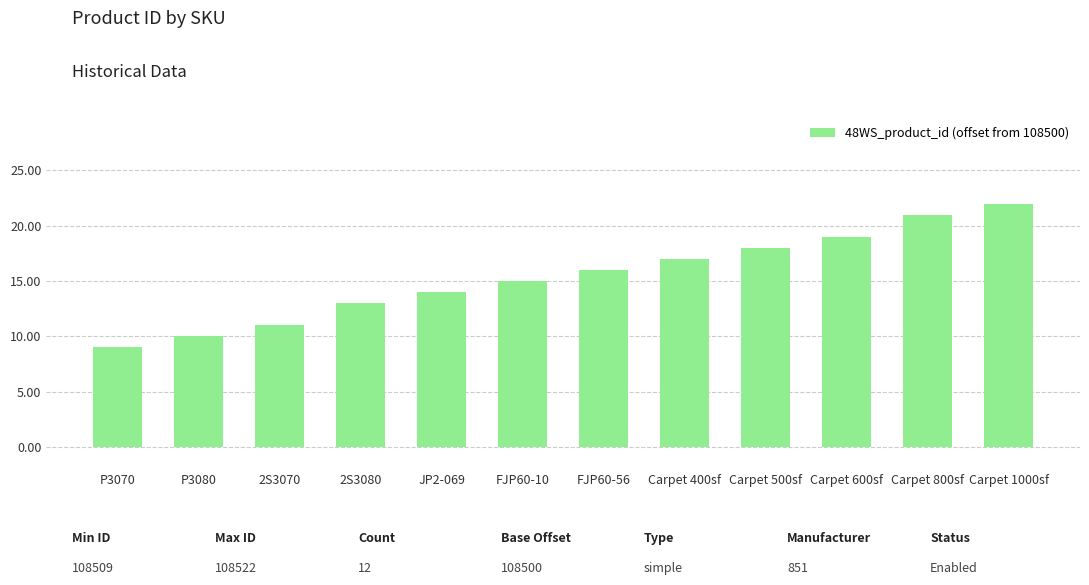

What is the value of the 5th bar from the left?

14